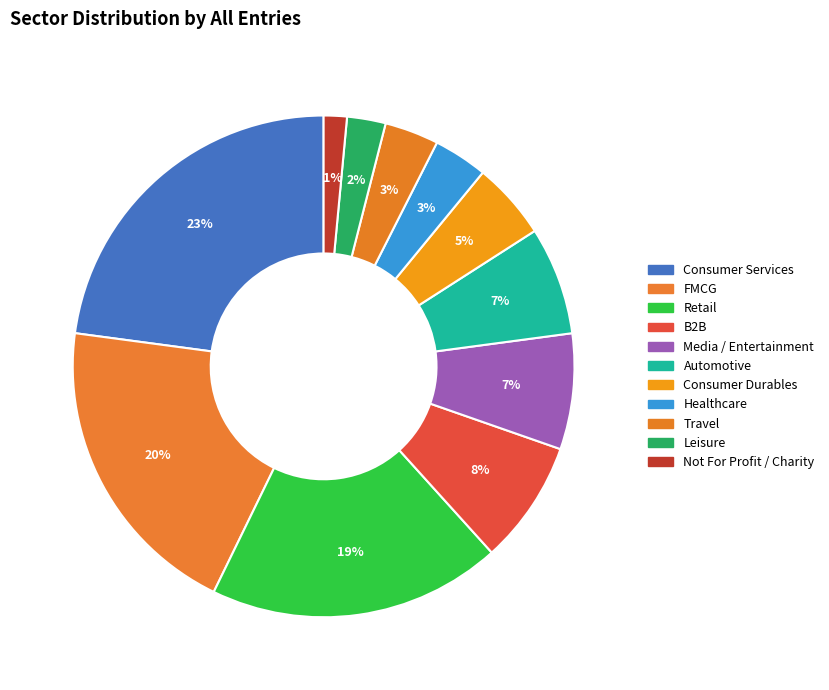

How much of the chart is everything except Travel?

96.5%